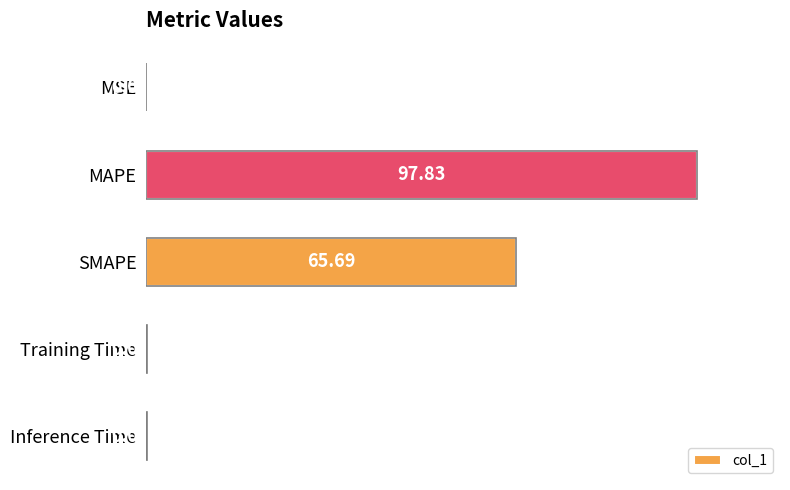

Where is the data nearest to the value 48?

SMAPE